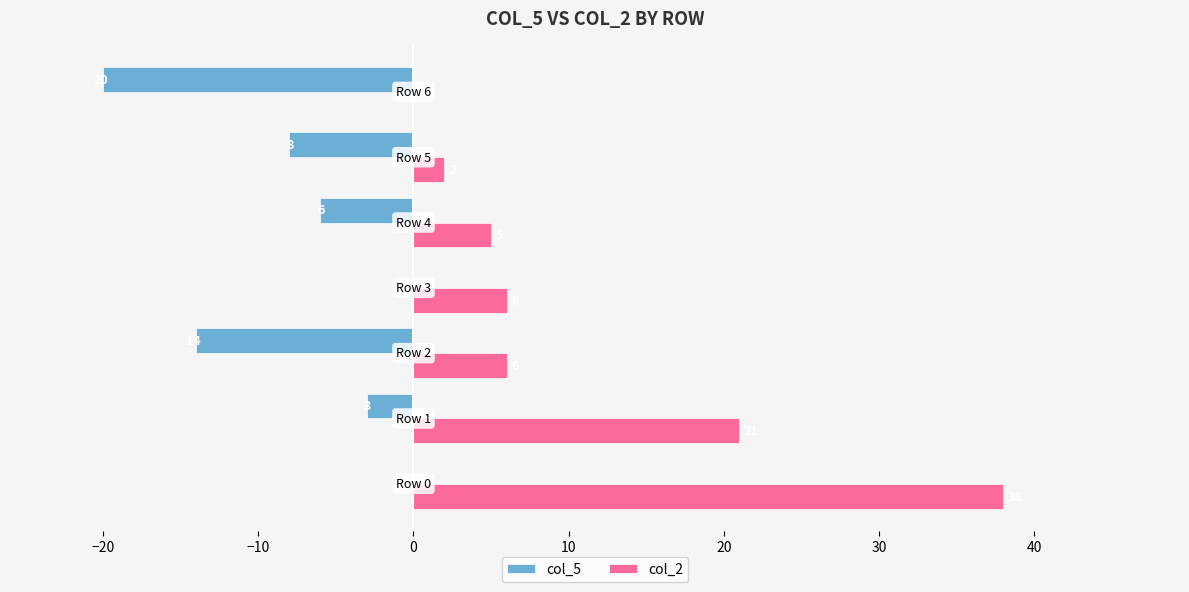

How many series are shown in this chart?

2